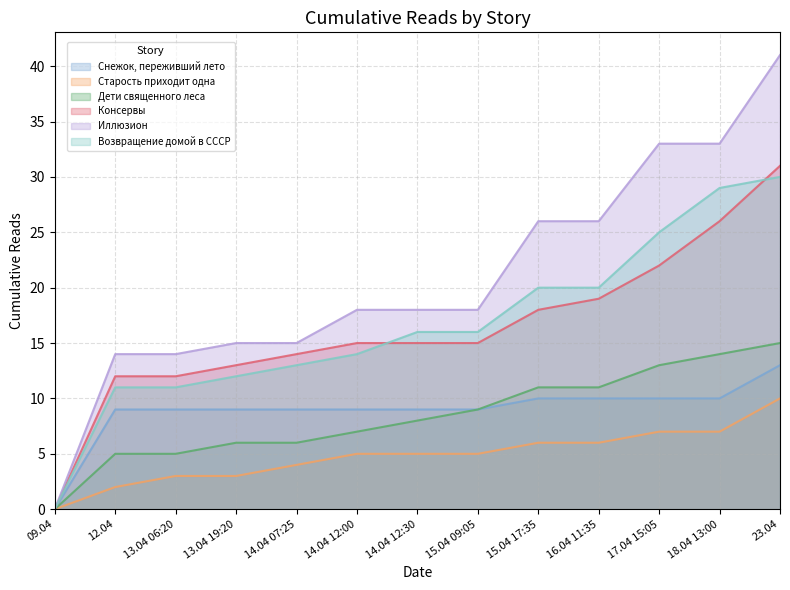

What are all the series names shown in the legend?

Снежок, переживший лето, Старость приходит одна, Дети священного леса, Консервы, Иллюзион, Возвращение домой в СССР